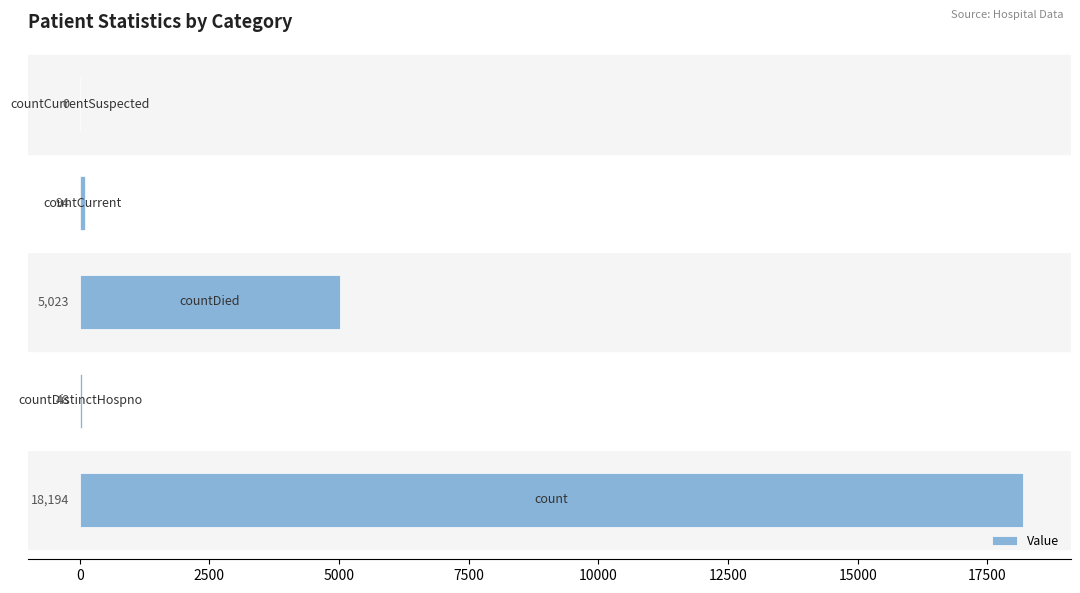

What is the sum of all values?

23359